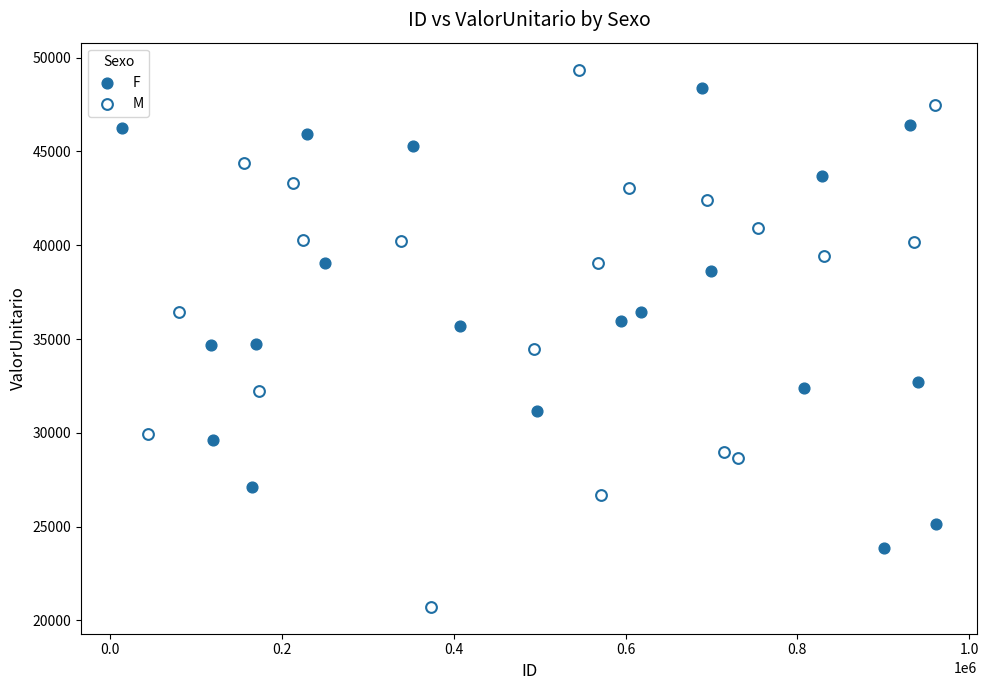

Which series reaches the minimum Y coordinate?

M